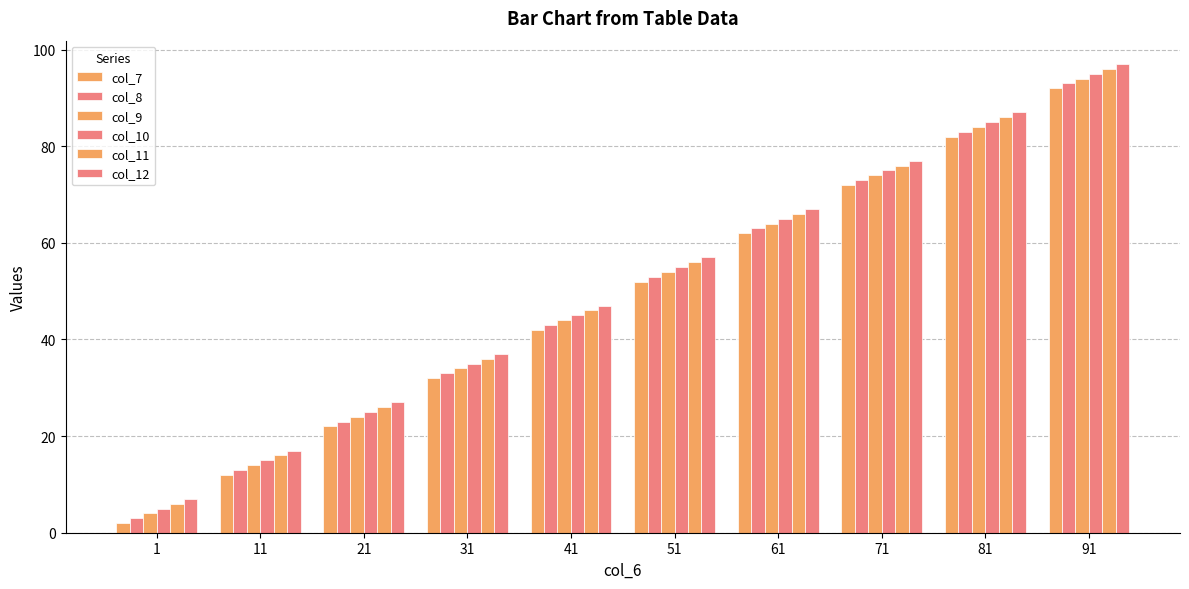

What is the approximate value of col_10 at 71?

75